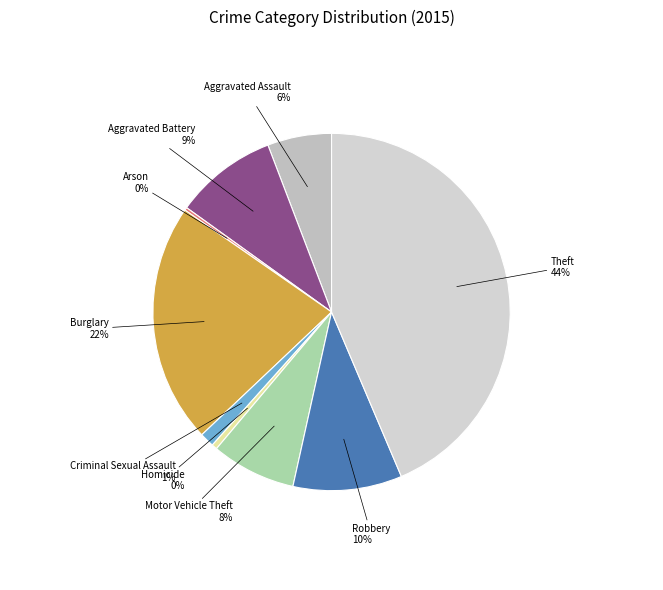

Is the sum of Aggravated Assault and Aggravated Battery greater than half?

No